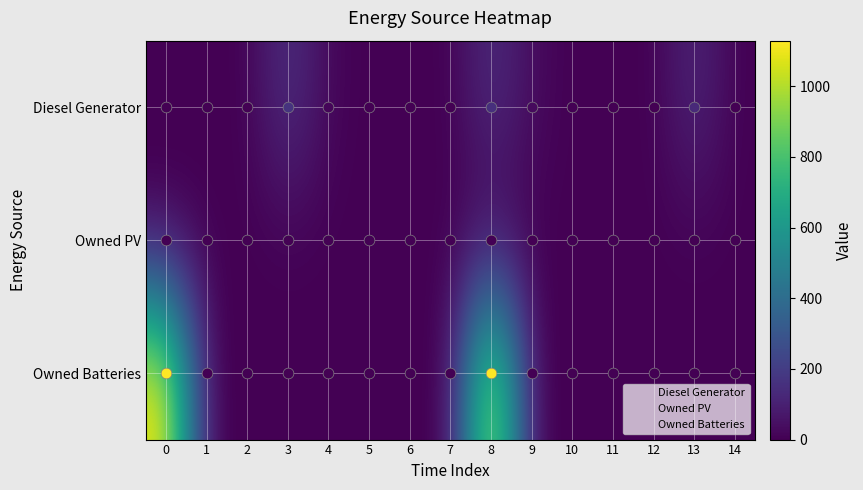

Which series has the largest total across all categories?

Owned Batteries